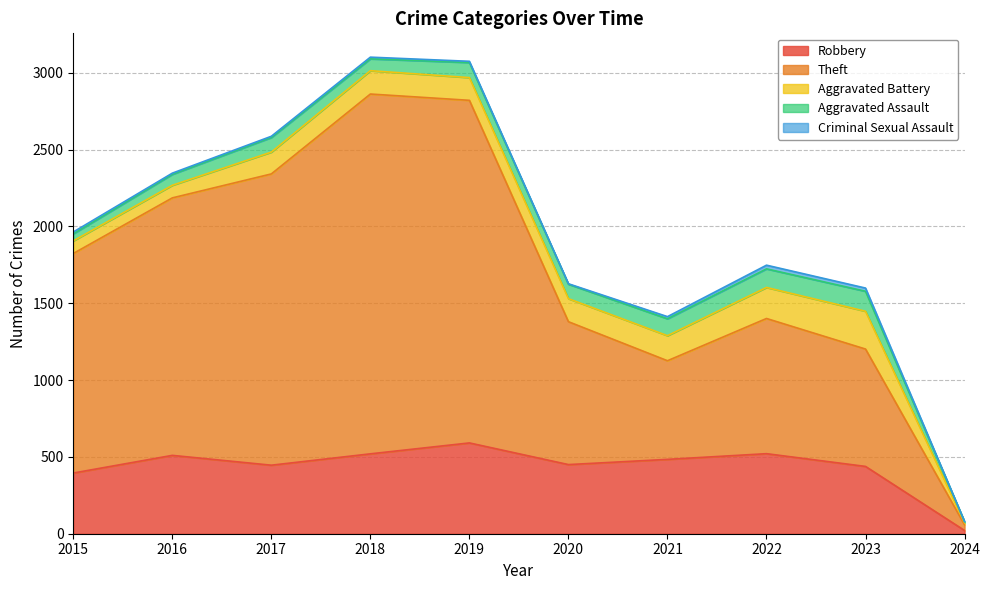

True or false: Criminal Sexual Assault and Aggravated Battery cross at least once.

False